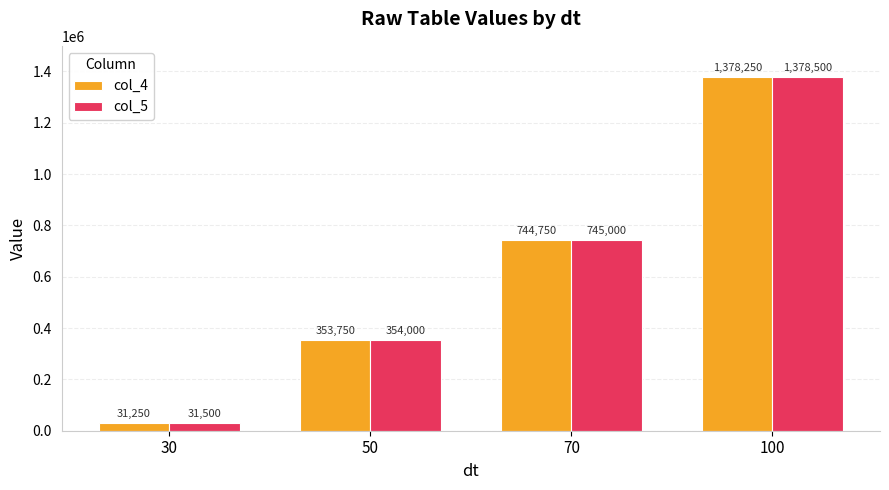

Where is col_4 nearest to the value 704750?

70